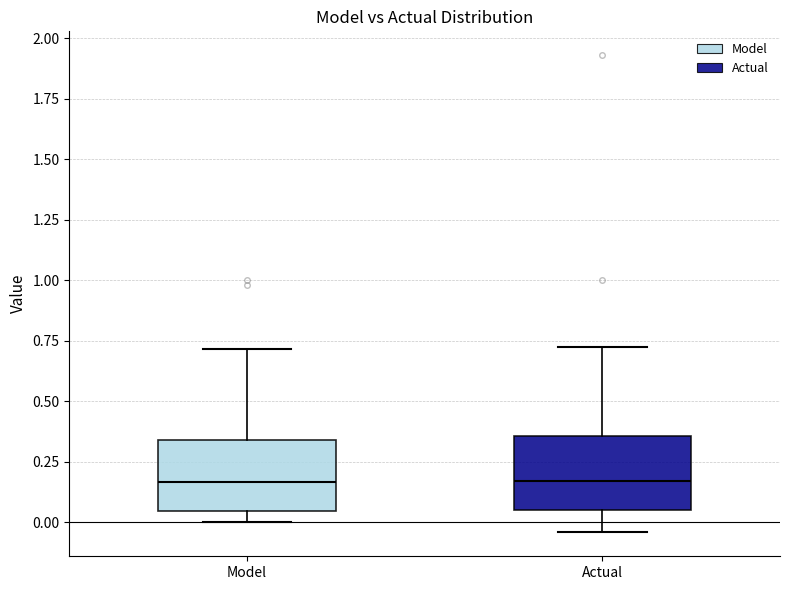

Reading left to right, transcribe this box plot: for each box, give where its median line is, the range the box spans, and where its two whiskers end, as read against the y-axis. The values are not printed on the chart, so give them approximately, as read against the axis.

Model: median 0.15, box 0.05 to 0.35, whiskers 0.00 to 0.70
Actual: median 0.15, box 0.05 to 0.35, whiskers -0.05 to 0.70